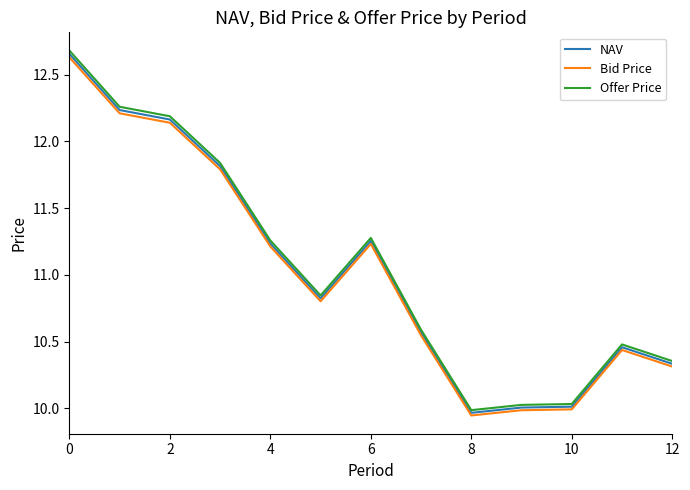

What is the highest value of the Bid Price series?

12.6